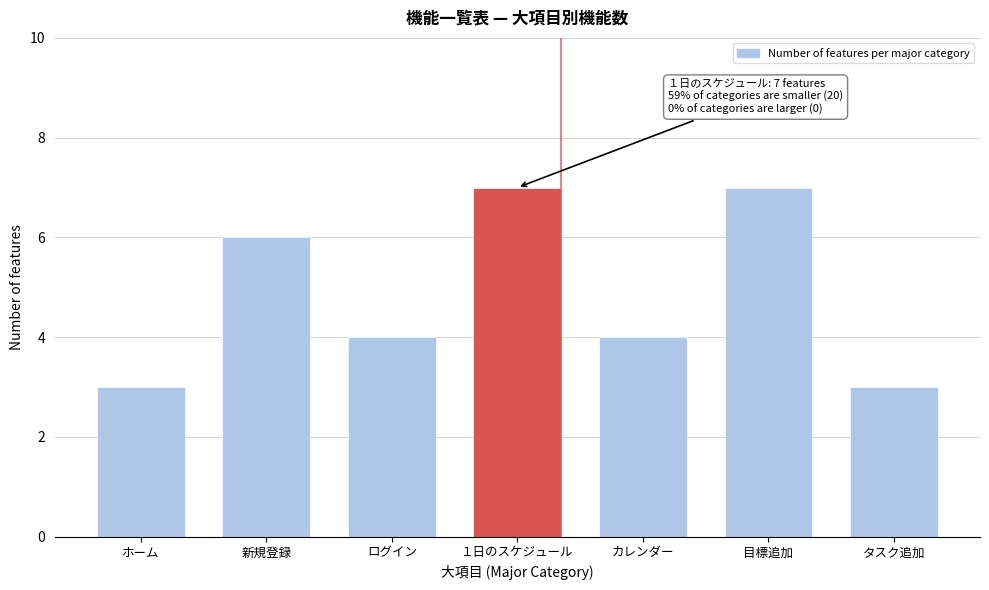

Reading left to right, extract all data points from this chart.

ホーム=3	新規登録=6	ログイン=4	１日のスケジュール=7	カレンダー=4	目標追加=7	タスク追加=3